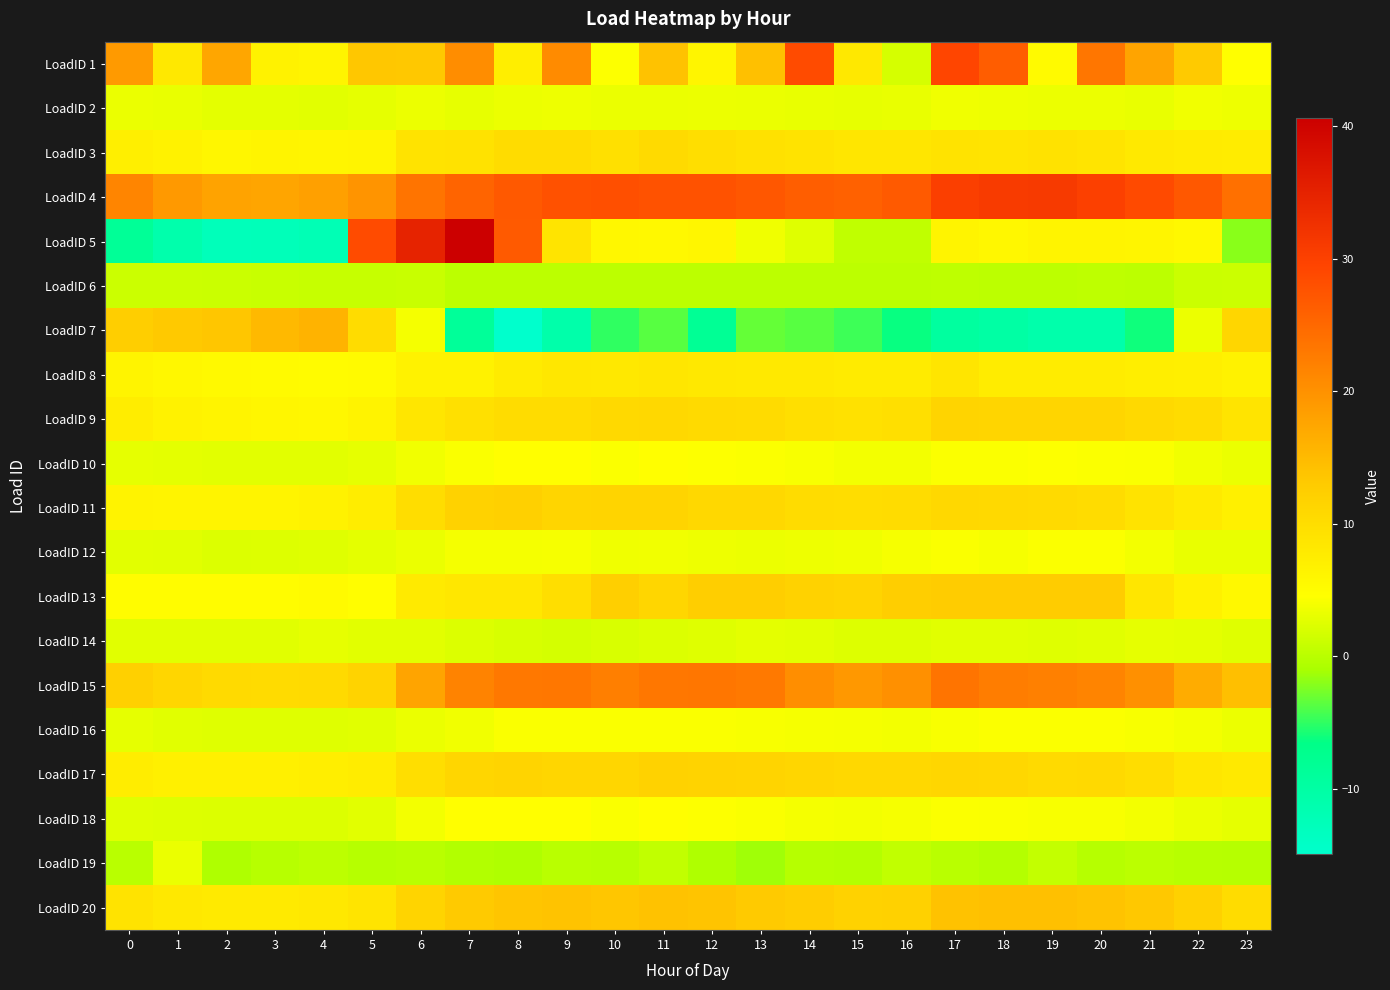

Reading left to right, extract all data points from this chart.

LoadID 1: 0=18.9	1=8.1	2=17.5	3=6.5	4=6.2	5=13.5	6=13.4	7=20.5	8=7.3	9=20.7	10=4.5	11=14.0	12=6.1	13=14.4	14=28.5	15=8.1	16=1.8	17=29.2	18=26.3	19=5.3	20=23.4	21=17.7	22=13.0	23=4.7
LoadID 2: 0=3.3	1=3.1	2=2.9	3=2.8	4=2.7	5=2.9	6=3.3	7=3.1	8=3.3	9=3.4	10=3.3	11=3.3	12=3.3	13=3.3	14=3.1	15=3.1	16=3.2	17=3.5	18=3.5	19=3.4	20=3.4	21=3.2	22=3.6	23=3.5
LoadID 3: 0=7.0	1=6.6	2=5.9	3=6.2	4=6.1	5=6.3	6=9.1	7=9.2	8=10.1	9=10.2	10=9.6	11=10.4	12=9.9	13=9.3	14=9.0	15=8.5	16=8.5	17=9.0	18=8.9	19=9.1	20=8.9	21=8.0	22=7.7	23=7.5
LoadID 4: 0=21.5	1=19.0	2=17.8	3=17.5	4=18.2	5=19.6	6=23.5	7=25.5	8=26.9	9=27.9	10=28.1	11=27.8	12=27.7	13=27.1	14=26.3	15=25.8	16=26.7	17=30.3	18=30.8	19=31.0	20=30.1	21=28.7	22=27.1	23=24.1
LoadID 5: 0=-8.5	1=-11.0	2=-12.6	3=-12.6	4=-12.1	5=28.5	6=34.8	7=40.6	8=26.8	9=8.9	10=5.7	11=5.5	12=6.0	13=3.6	14=2.5	15=0.5	16=0.4	17=6.3	18=5.8	19=6.2	20=6.3	21=6.1	22=5.7	23=-2.0
LoadID 6: 0=1.2	1=1.2	2=1.0	3=1.0	4=0.9	5=0.9	6=0.9	7=0.2	8=0.2	9=0.3	10=0.2	11=0.2	12=0.2	13=0.3	14=0.3	15=0.3	16=0.3	17=0.3	18=0.2	19=0.3	20=0.3	21=0.3	22=1.1	23=1.2
LoadID 7: 0=12.5	1=13.2	2=13.6	3=15.1	4=15.9	5=10.1	6=3.9	7=-8.6	8=-14.9	9=-10.7	10=-5.0	11=-3.7	12=-8.3	13=-3.2	14=-3.7	15=-4.6	16=-6.3	17=-9.4	18=-10.1	19=-10.8	20=-10.8	21=-6.1	22=3.4	23=11.2
LoadID 8: 0=6.2	1=5.8	2=5.4	3=5.2	4=5.1	5=5.3	6=6.5	7=6.5	8=7.7	9=8.3	10=8.3	11=8.4	12=8.2	13=8.1	14=8.0	15=7.7	16=7.7	17=8.7	18=7.5	19=7.5	20=7.5	21=7.1	22=7.1	23=6.5
LoadID 9: 0=7.4	1=6.6	2=6.2	3=6.0	4=5.8	5=6.5	6=8.6	7=9.5	8=10.2	9=10.1	10=10.6	11=10.9	12=10.5	13=10.3	14=9.7	15=9.3	16=9.7	17=11.4	18=11.2	19=11.3	20=11.2	21=10.6	22=10.1	23=8.9
LoadID 10: 0=2.9	1=2.9	2=2.7	3=2.8	4=2.8	5=2.9	6=3.7	7=4.2	8=4.5	9=4.7	10=4.4	11=4.5	12=4.5	13=4.3	14=4.1	15=3.8	16=3.9	17=4.4	18=4.4	19=4.5	20=4.3	21=4.2	22=3.7	23=3.3
LoadID 11: 0=6.4	1=6.2	2=6.2	3=6.2	4=6.5	5=7.4	6=10.0	7=11.7	8=12.1	9=11.3	10=11.5	11=11.5	12=10.8	13=10.9	14=10.2	15=10.0	16=10.2	17=10.8	18=10.6	19=10.4	20=10.1	21=9.1	22=8.0	23=6.9
LoadID 12: 0=2.7	1=2.6	2=2.3	3=2.4	4=2.5	5=2.9	6=3.3	7=3.9	8=3.9	9=4.1	10=3.6	11=3.7	12=3.5	13=3.4	14=3.5	15=3.6	16=4.0	17=4.3	18=4.0	19=4.3	20=4.3	21=3.8	22=3.2	23=3.1
LoadID 13: 0=4.9	1=4.9	2=4.9	3=4.9	4=5.4	5=4.8	6=7.9	7=8.3	8=8.3	9=9.8	10=12.3	11=11.2	12=12.5	13=12.5	14=11.7	15=11.5	16=12.4	17=12.8	18=12.8	19=12.8	20=12.8	21=8.6	22=6.7	23=5.5
LoadID 14: 0=2.6	1=2.6	2=2.6	3=2.6	4=2.9	5=2.7	6=2.7	7=2.3	8=2.0	9=1.7	10=2.1	11=2.3	12=2.6	13=2.8	14=2.7	15=2.4	16=2.4	17=2.6	18=2.6	19=2.6	20=2.6	21=3.0	22=2.8	23=2.5
LoadID 15: 0=12.0	1=11.1	2=10.4	3=10.4	4=10.4	5=11.6	6=17.7	7=21.7	8=23.1	9=23.2	10=22.2	11=23.2	12=23.3	13=23.0	14=20.4	15=19.1	16=20.2	17=23.6	18=22.5	19=22.2	20=21.6	21=20.2	22=16.7	23=14.5
LoadID 16: 0=3.0	1=2.6	2=2.5	3=2.5	4=2.5	5=2.6	6=3.3	7=3.7	8=4.2	9=4.3	10=4.3	11=4.3	12=4.2	13=4.1	14=4.0	15=3.9	16=3.8	17=4.1	18=4.3	19=4.3	20=4.3	21=4.1	22=3.8	23=3.4
LoadID 17: 0=7.4	1=7.0	2=7.0	3=7.0	4=7.1	5=7.6	6=9.8	7=11.1	8=11.5	9=11.1	10=11.2	11=11.7	12=11.6	13=11.6	14=11.1	15=10.9	16=10.9	17=11.1	18=10.9	19=10.6	20=10.6	21=10.0	22=8.5	23=8.0
LoadID 18: 0=2.5	1=2.4	2=2.3	3=2.2	4=2.3	5=2.7	6=3.8	7=4.5	8=4.7	9=4.7	10=4.3	11=4.5	12=4.4	13=4.2	14=3.9	15=3.8	16=4.0	17=4.3	18=4.2	19=4.2	20=4.1	21=3.8	22=3.3	23=2.9
LoadID 19: 0=0.0	1=3.2	2=-0.6	3=-0.1	4=0.2	5=-0.2	6=0.1	7=-0.4	8=-0.6	9=-0.0	10=-0.1	11=0.6	12=-0.6	13=-1.3	14=-0.2	15=-0.3	16=0.6	17=0.0	18=-0.3	19=0.6	20=-0.2	21=0.2	22=-0.1	23=-0.3
LoadID 20: 0=9.0	1=8.3	2=7.9	3=7.8	4=8.1	5=8.8	6=11.4	7=13.1	8=13.7	9=13.9	10=13.6	11=14.0	12=13.8	13=13.0	14=12.6	15=11.8	16=12.0	17=14.0	18=14.2	19=14.3	20=13.9	21=13.3	22=11.9	23=10.2